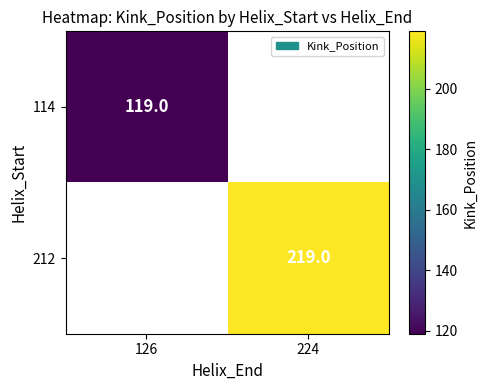

Is the value of 212 at 224 greater than the value of 114 at 126?

Yes